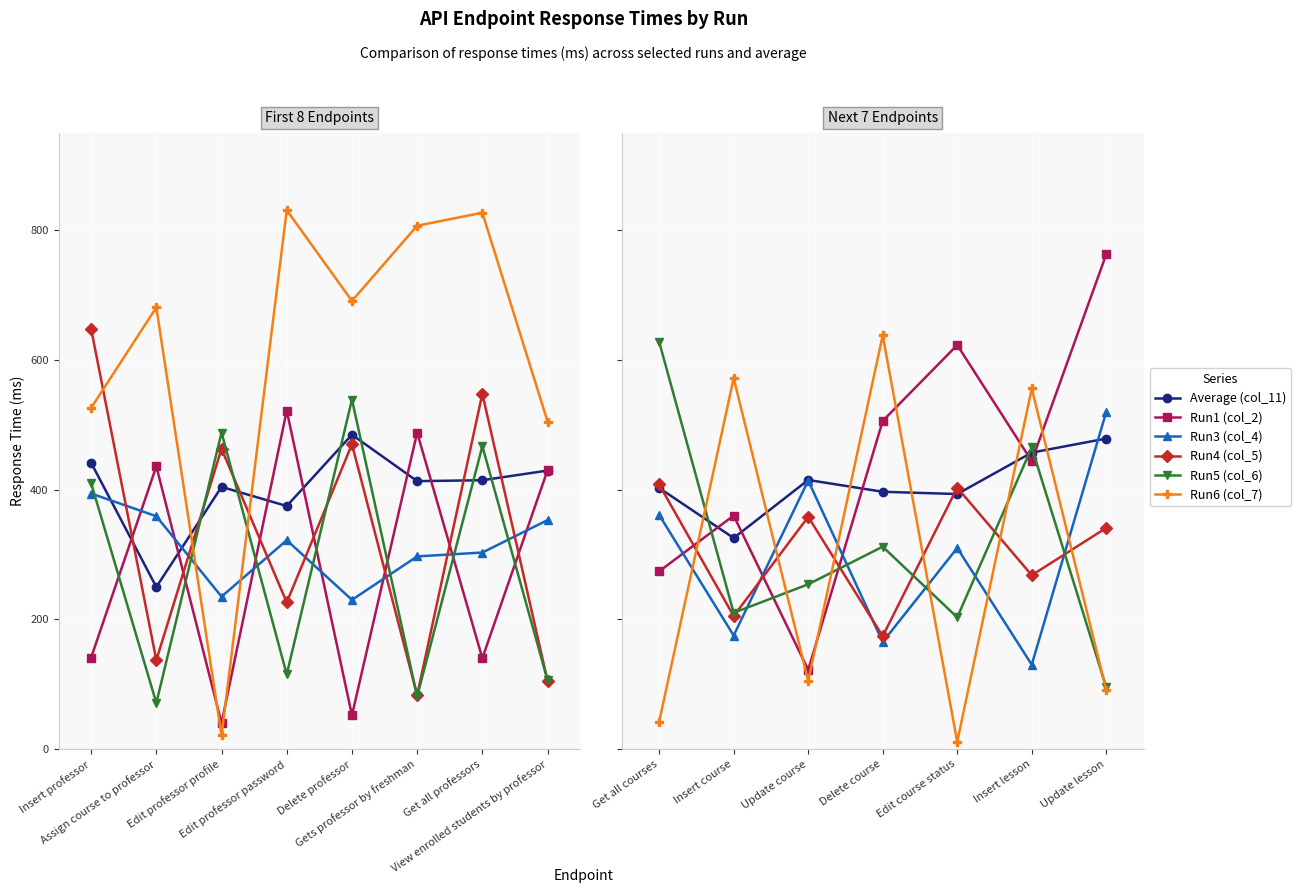

How many interior local valleys does the Run3 (col_4) series have?

3